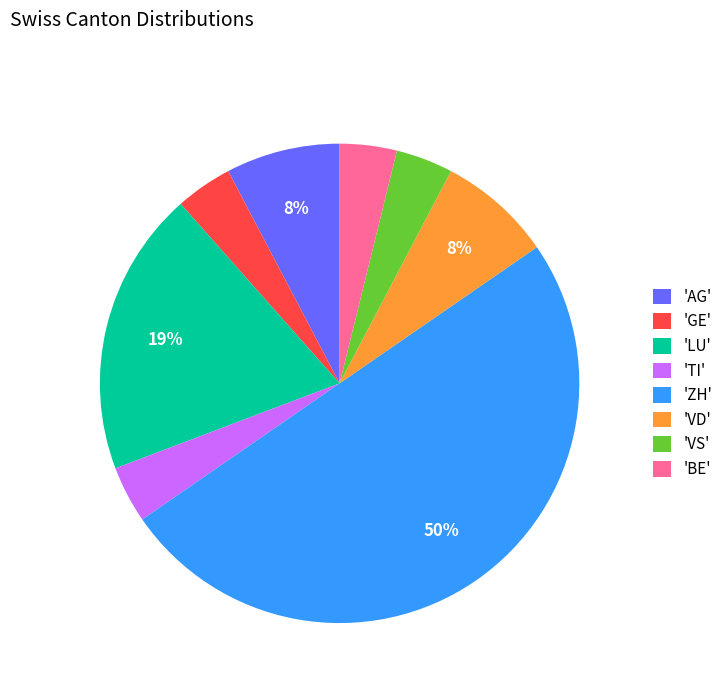

True or false: 'VD' accounts for 8% of the total.

True